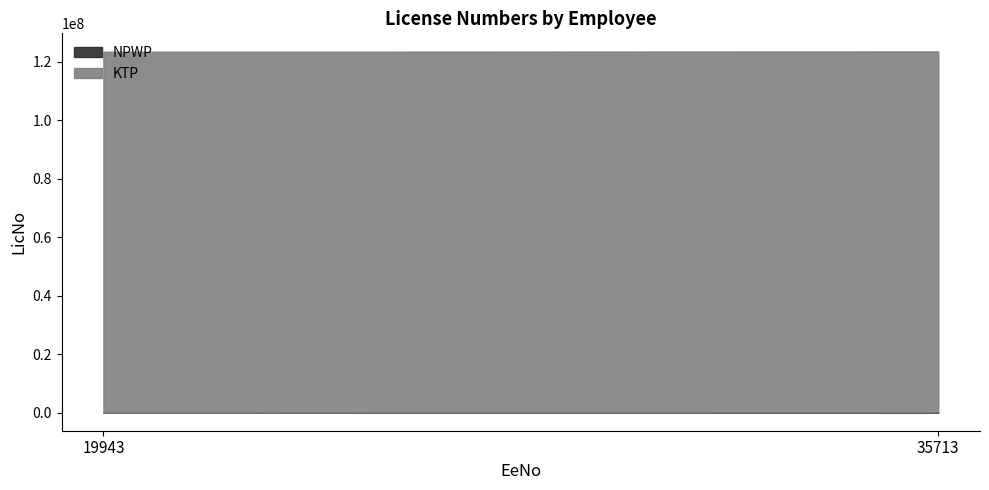

What is the sum of all NPWP values?

135806